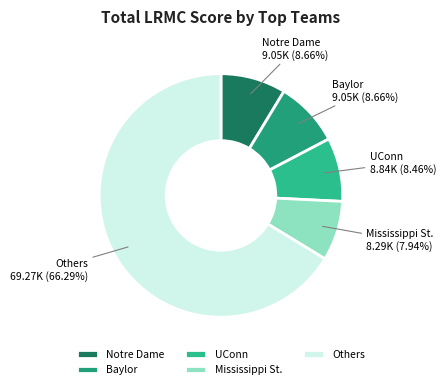

How many slices are in this pie chart?

5